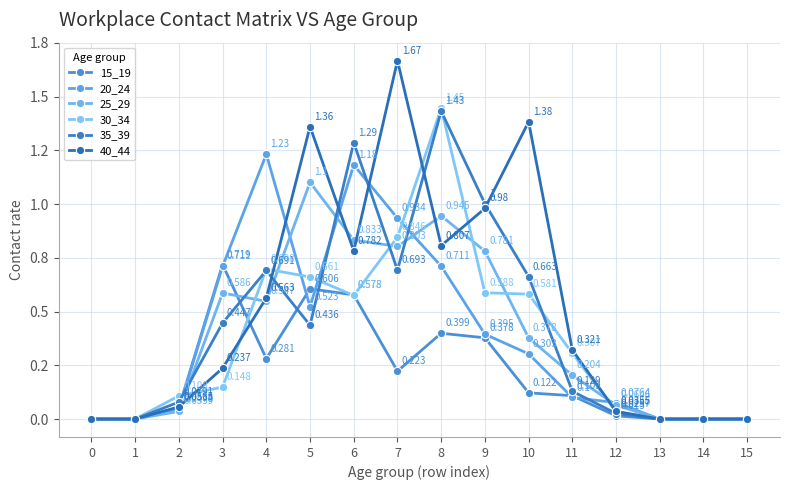

What is the difference between the maximum and second lowest values in the 15_19 series?

0.7